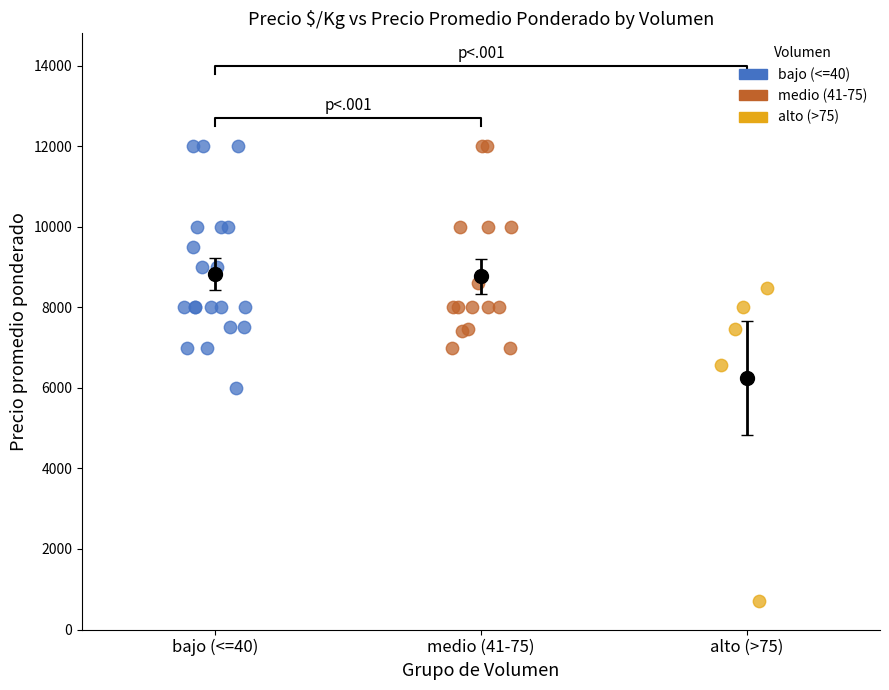

Which series reaches the minimum Y coordinate?

alto (>75)